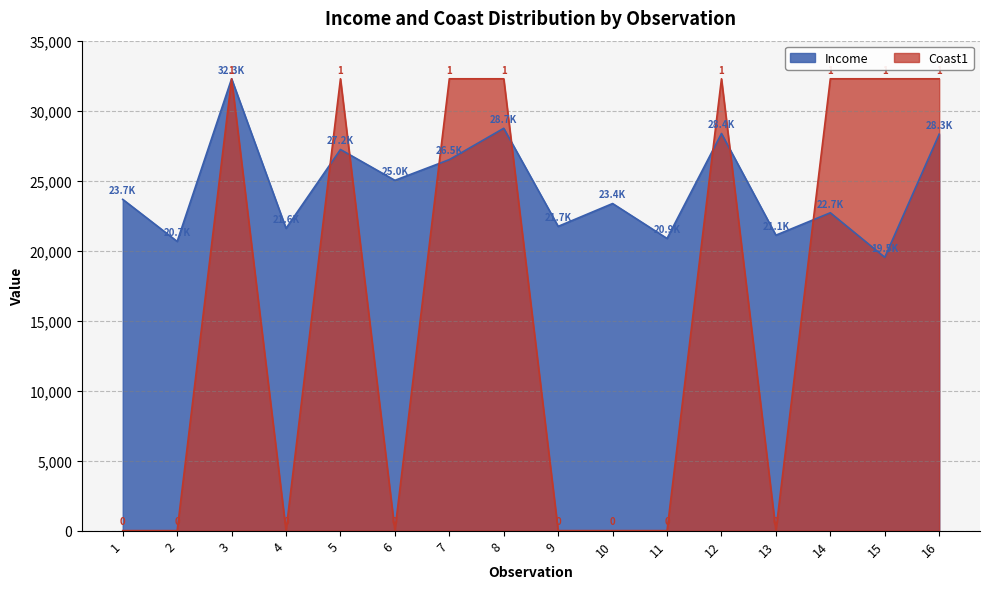

Which series has the largest range (max minus min)?

Coast1